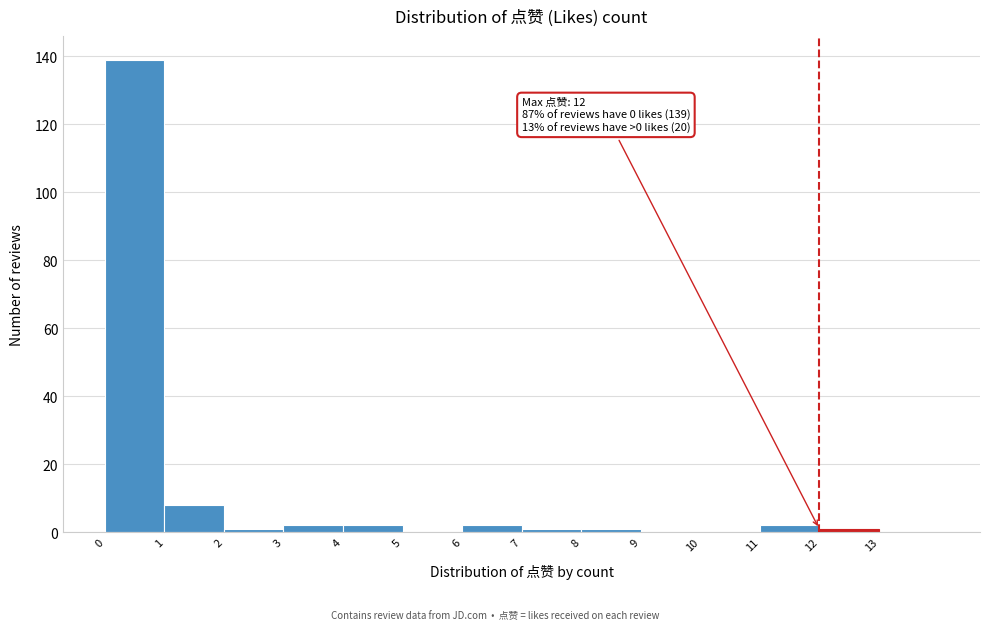

Over which range of the x-axis is the bar tallest?

0 to 1